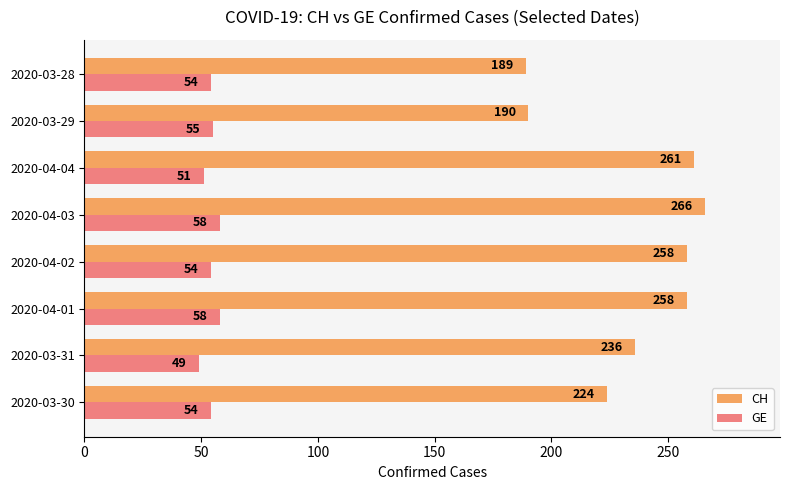

What is the difference between the highest and lowest values at 2020-04-03?

208